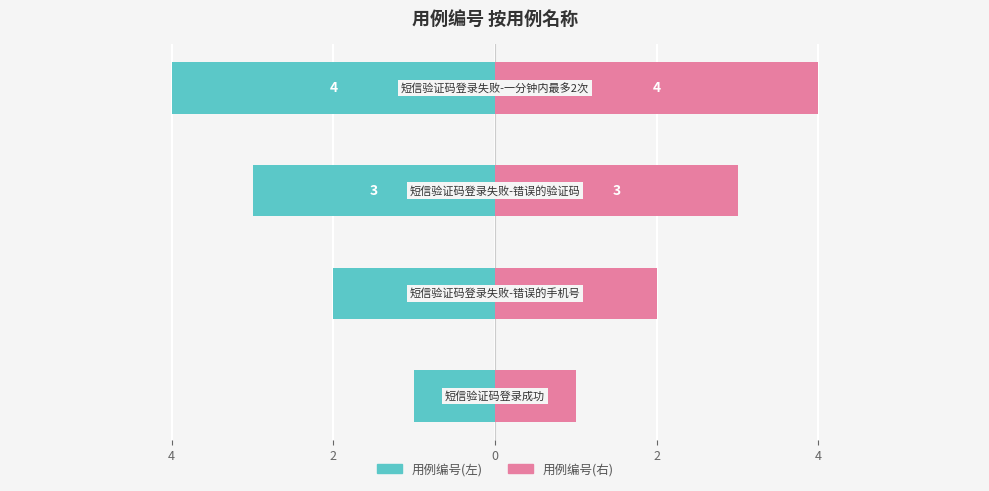

What is the minimum value shown in the chart?

-4